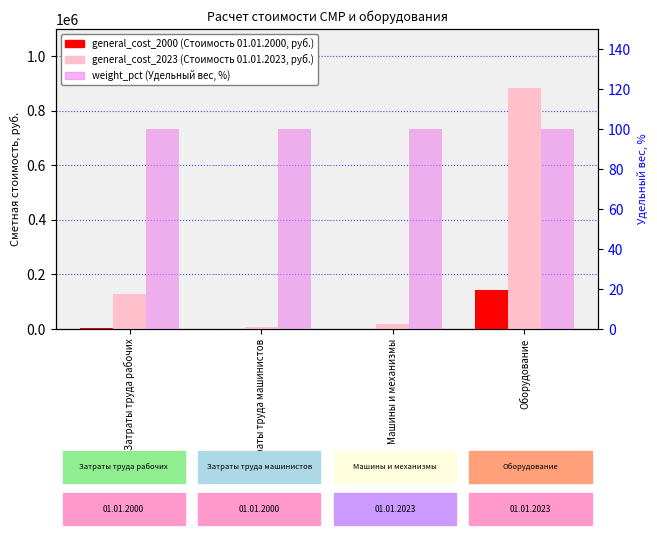

Is the value of general_cost_2000 at Затраты труда машинистов greater than the value of weight_pct at Затраты труда рабочих?

Yes